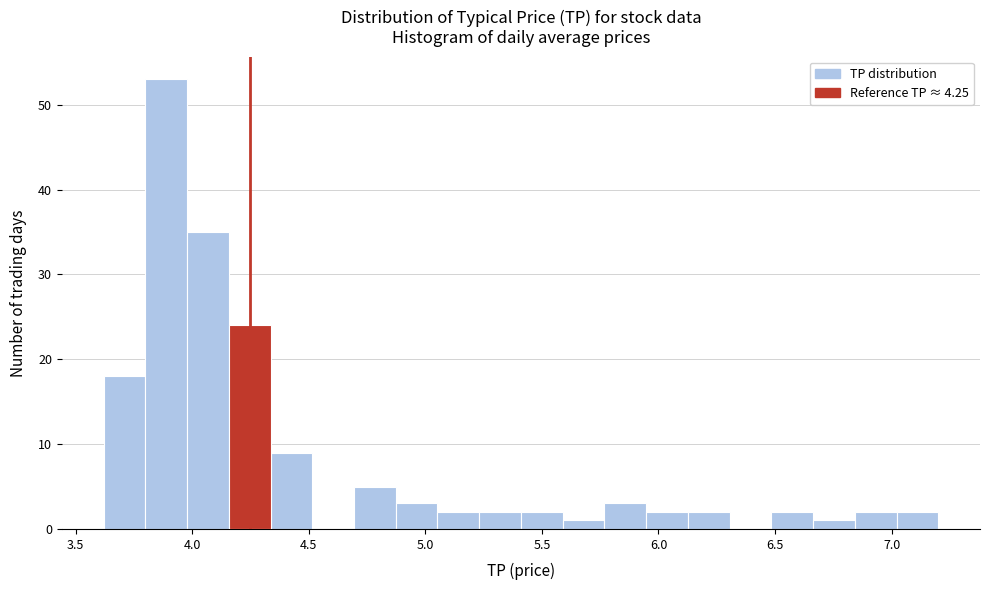

Around what value on the x-axis is the tallest bar? Give the approximate position of its centre, as read against the axis.

3.90